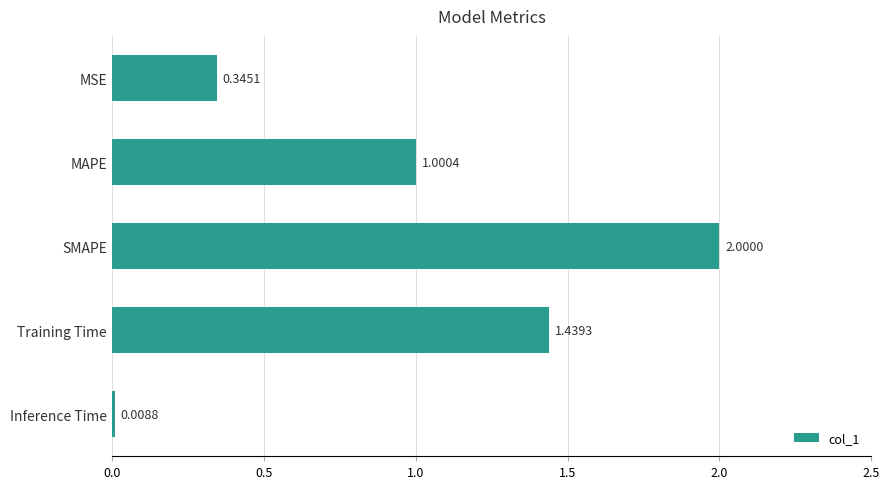

At which label is the value closest to 1?

MAPE